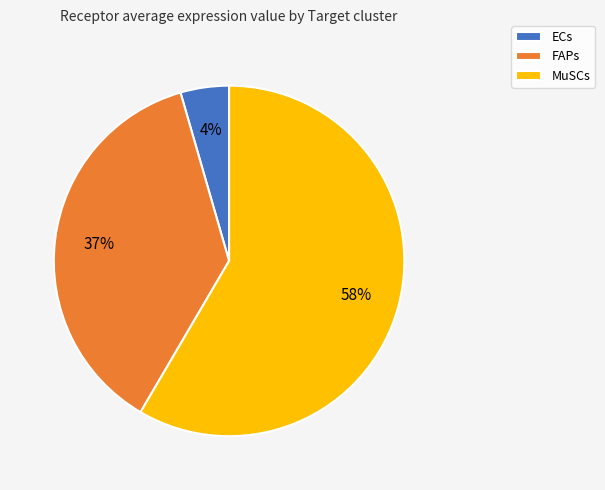

Is it true that MuSCs is 58% of the pie?

True